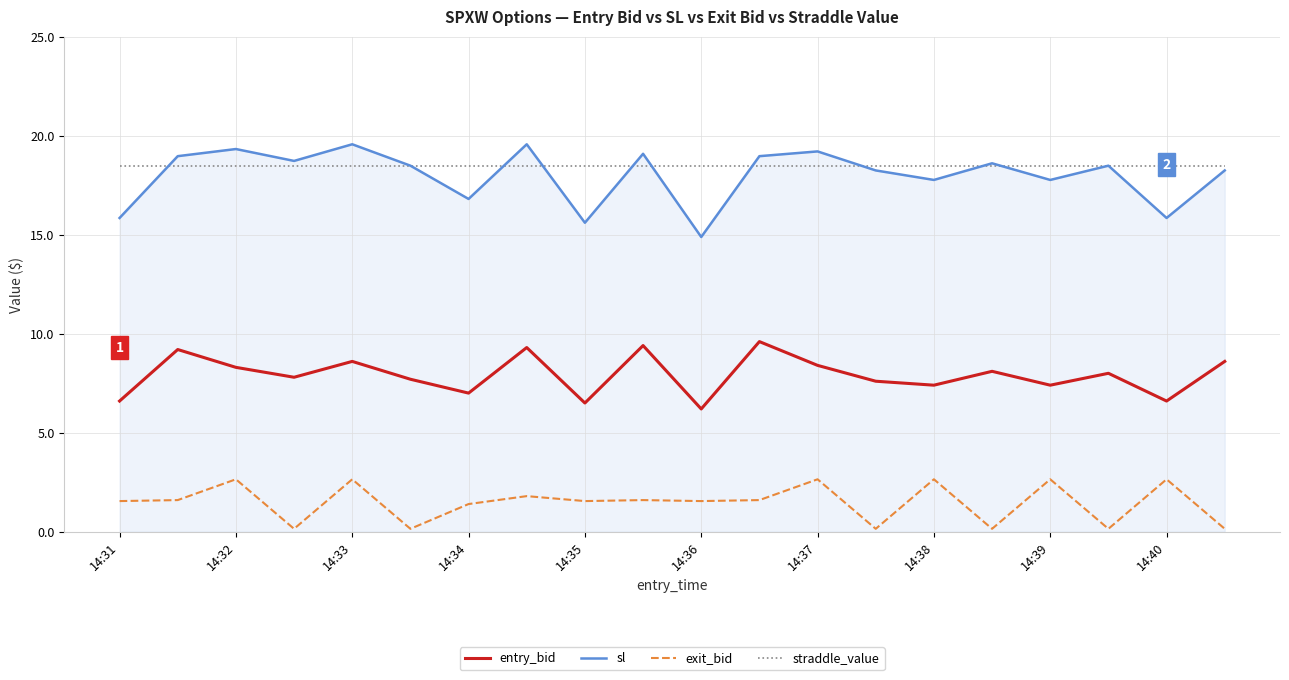

Which series has the widest spread of values?

sl